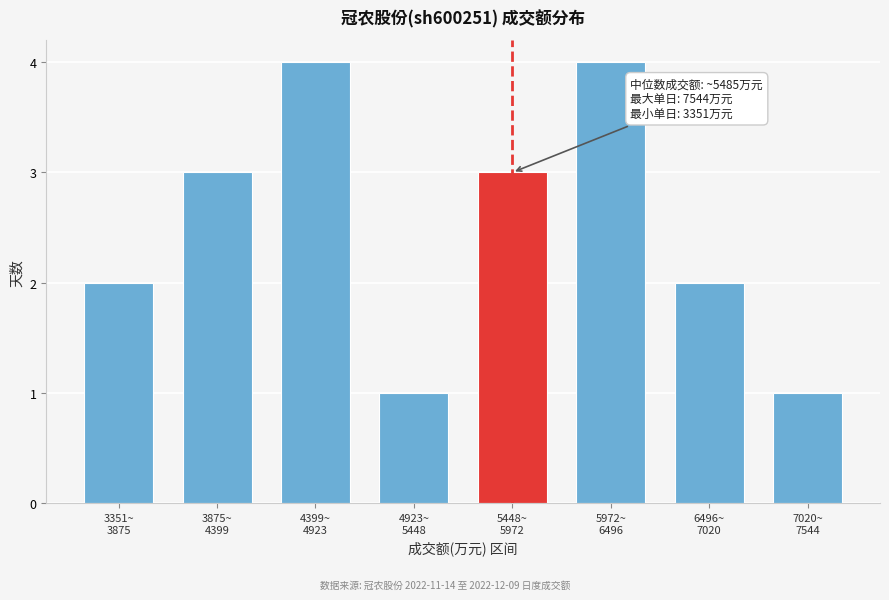

Reading right to left, list all the values displayed in this chart.

1	2	4	3	1	4	3	2